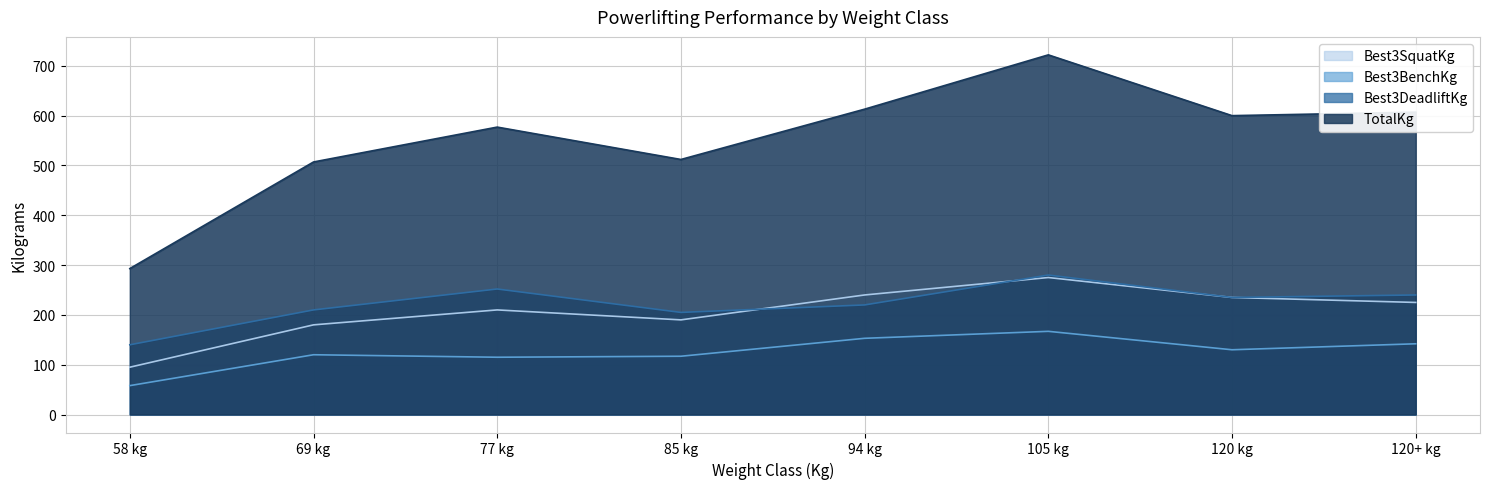

What is the difference between the second highest and minimum values in the Best3SquatKg series?

145